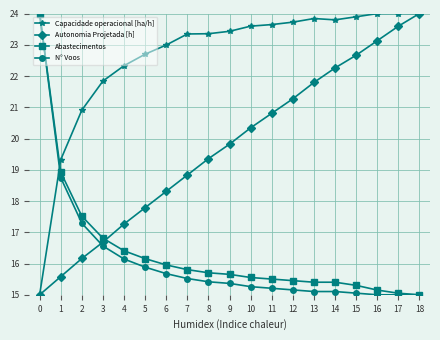

True or false: Abastecimentos and Capacidade operacional [ha/h] cross at least once.

True